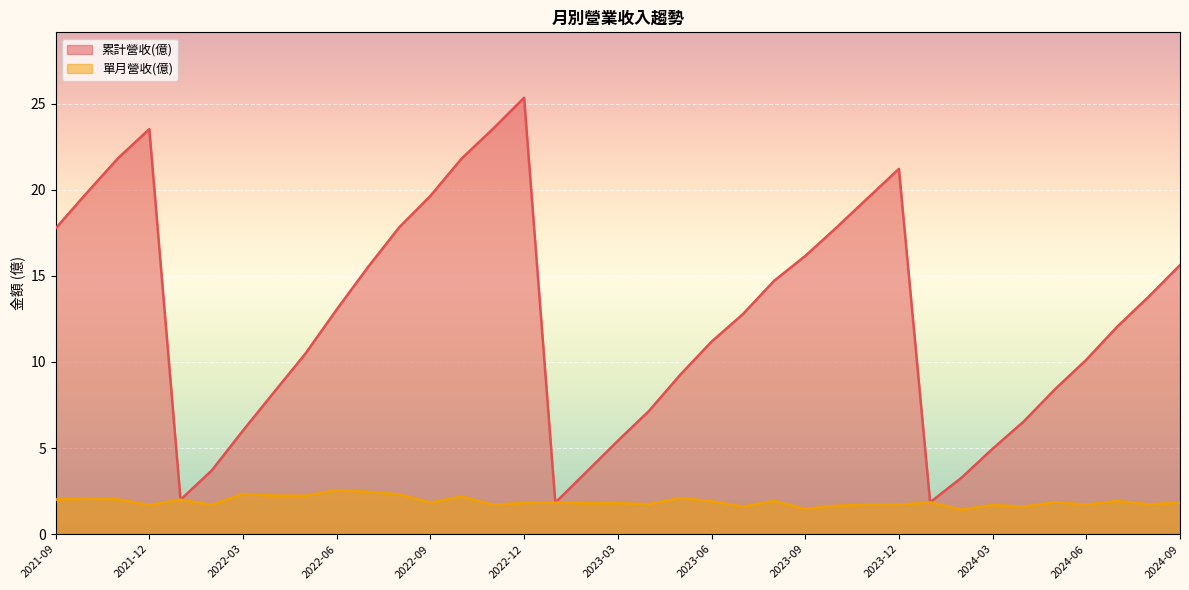

How many lines are shown in the chart?

2